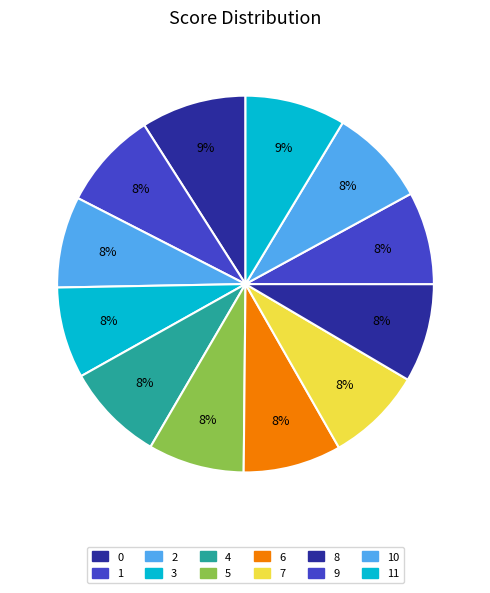

How many segments does this pie chart have?

12